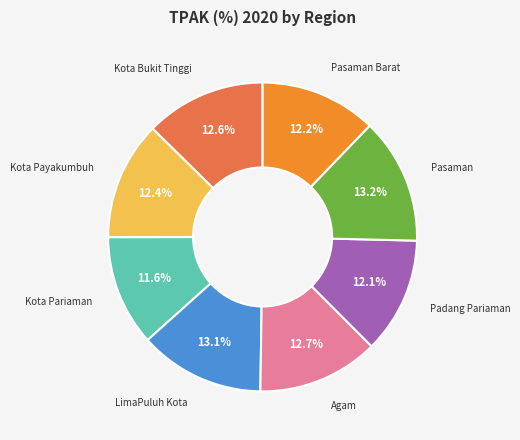

What is the ratio of the value at Padang Pariaman to the value at Pasaman Barat?

1.0